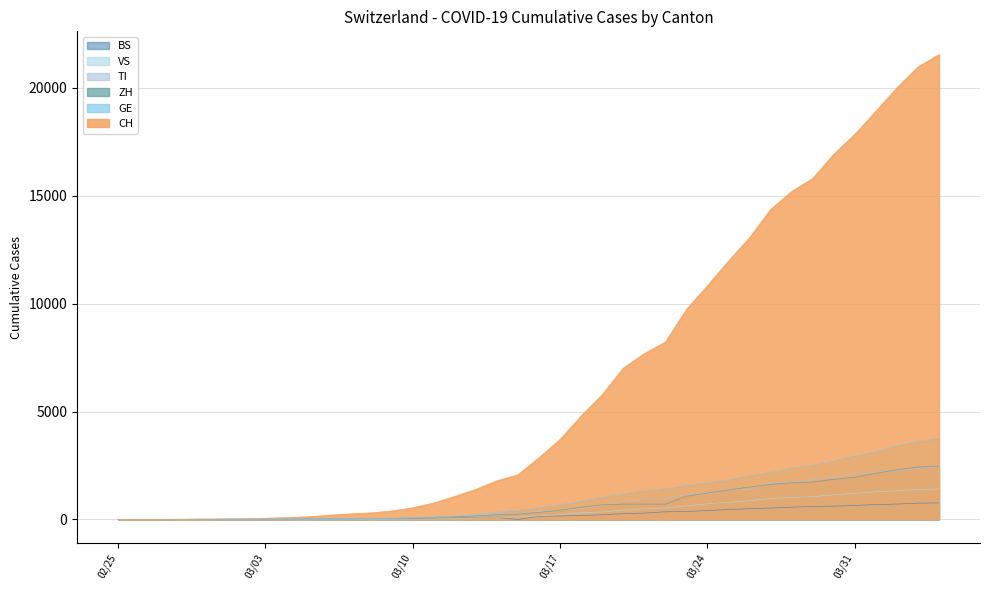

What is the difference between the highest and lowest values at 2020-03-01?

28